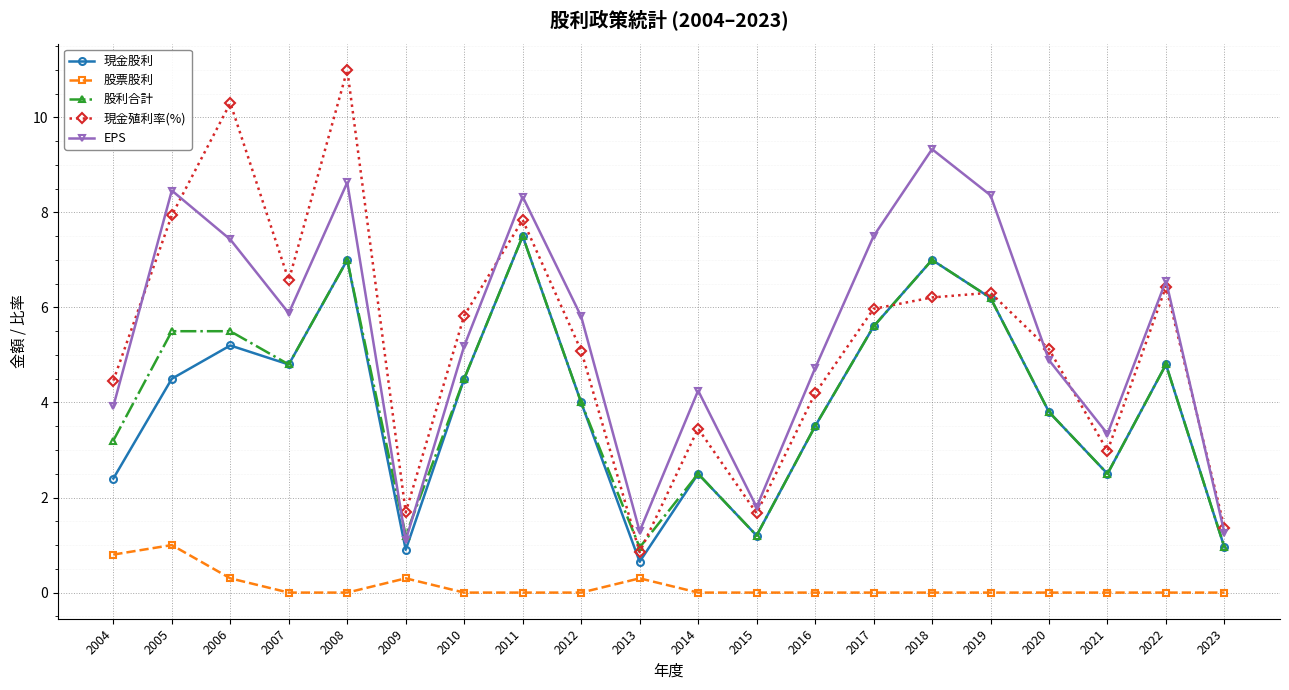

What is the value of the 股利合計 point at the 17th from the left?

3.8